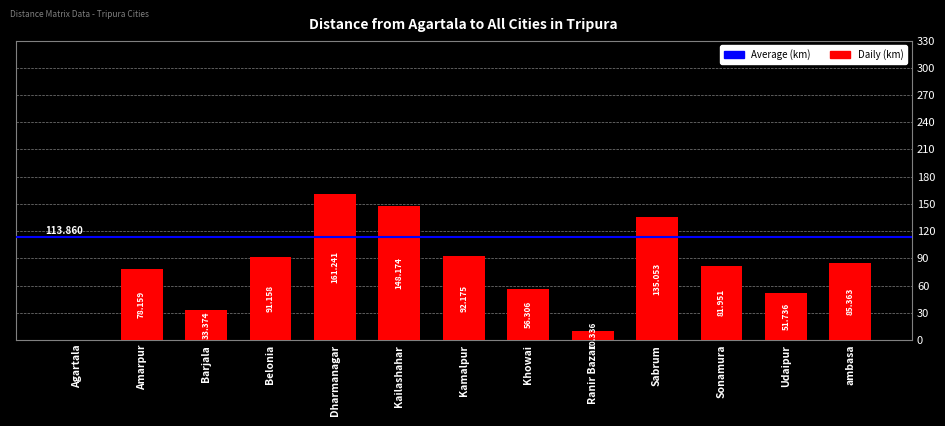

Are the bars horizontal?

No